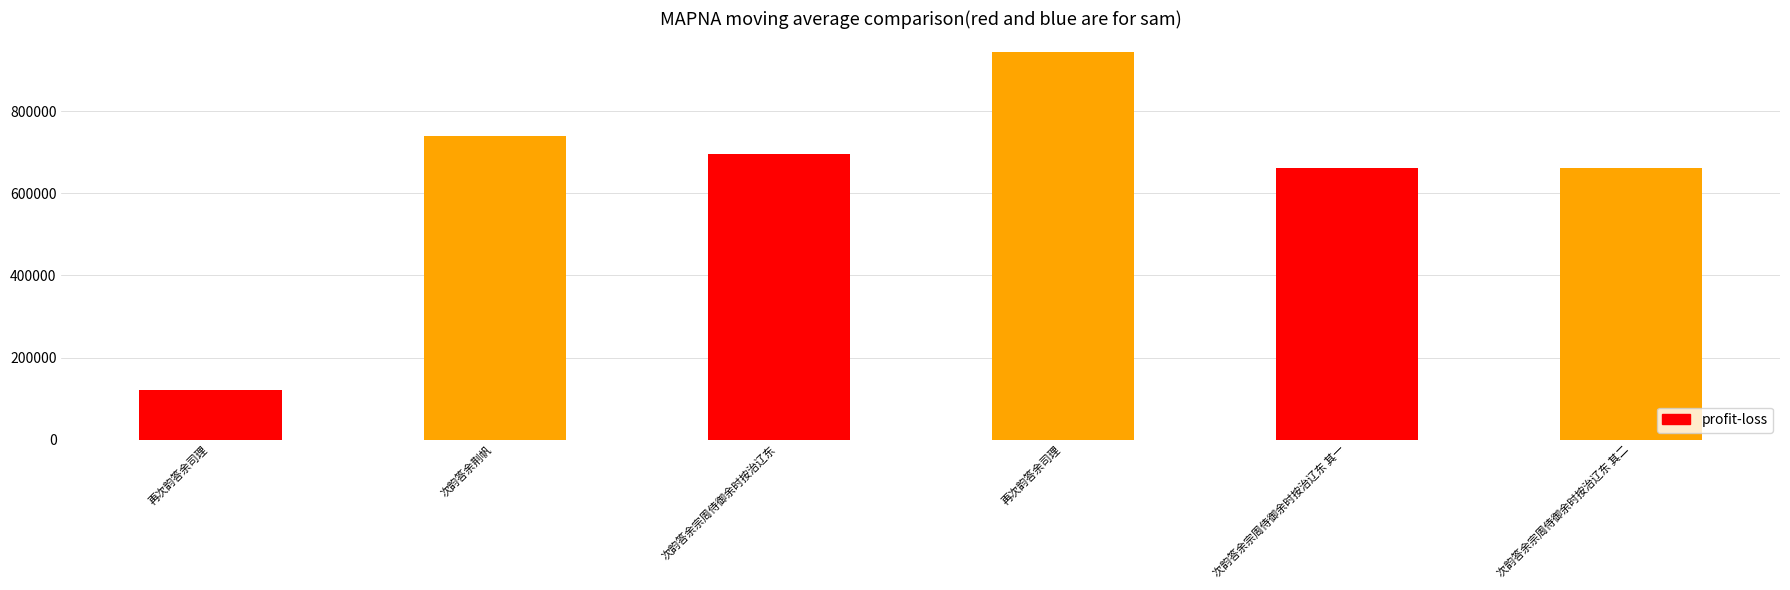

True or false: the data shows 1156253 at 次韵答余宗周侍御余时按治辽东 其二.

False